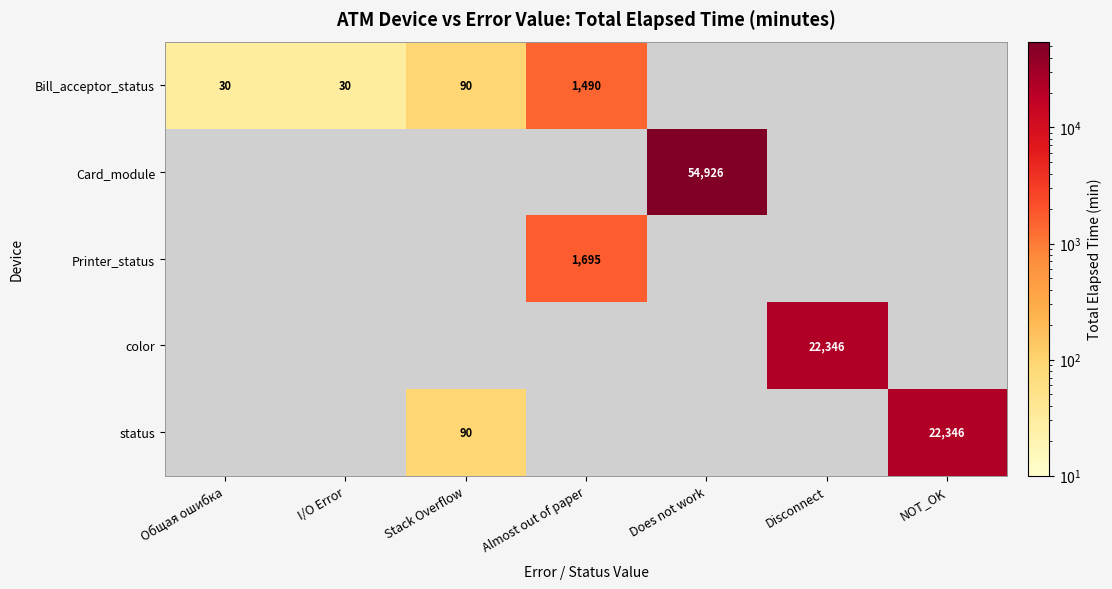

Which category has the highest value across all series?

Does not work